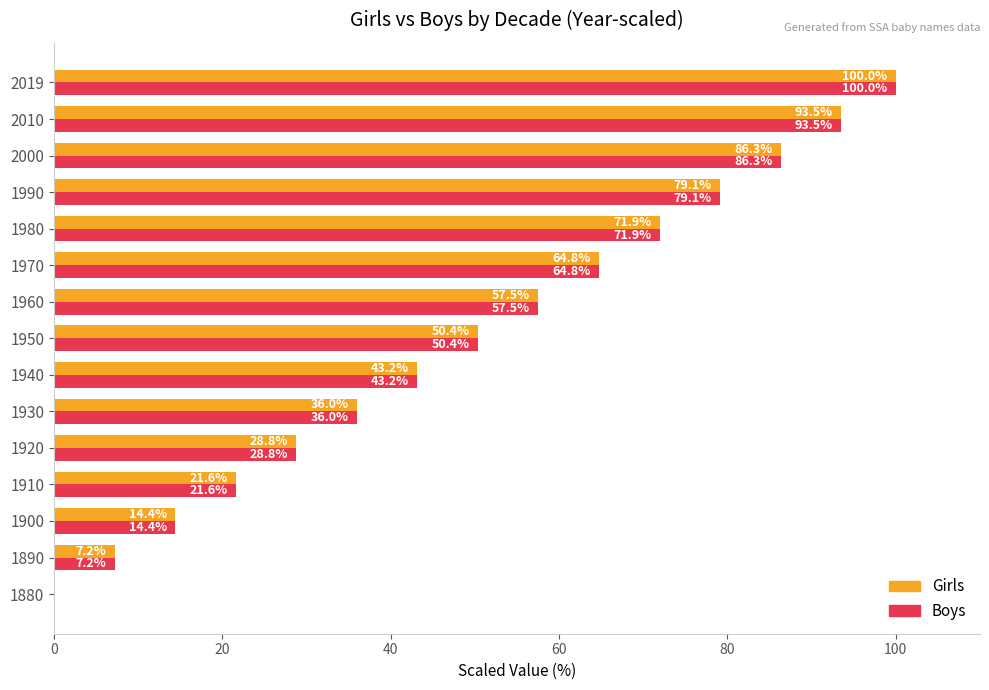

Is the value of Boys at 1970 greater than the value of Girls at 1880?

Yes